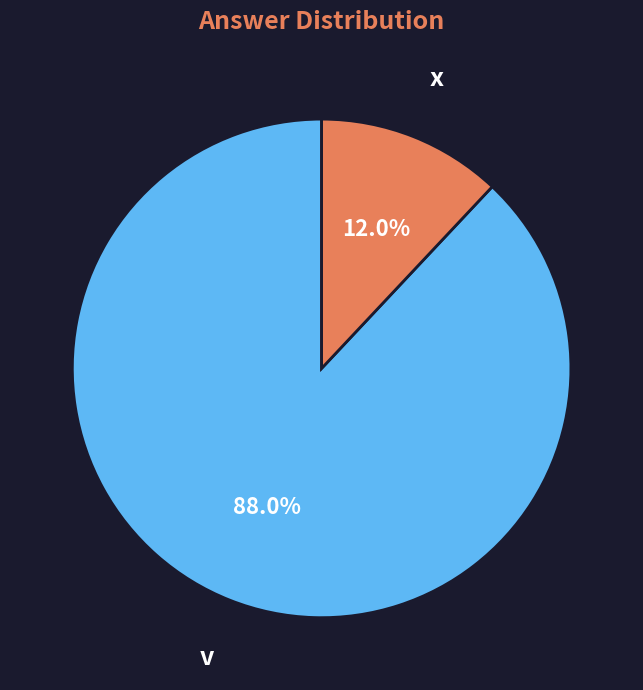

Does any single category account for the majority?

Yes